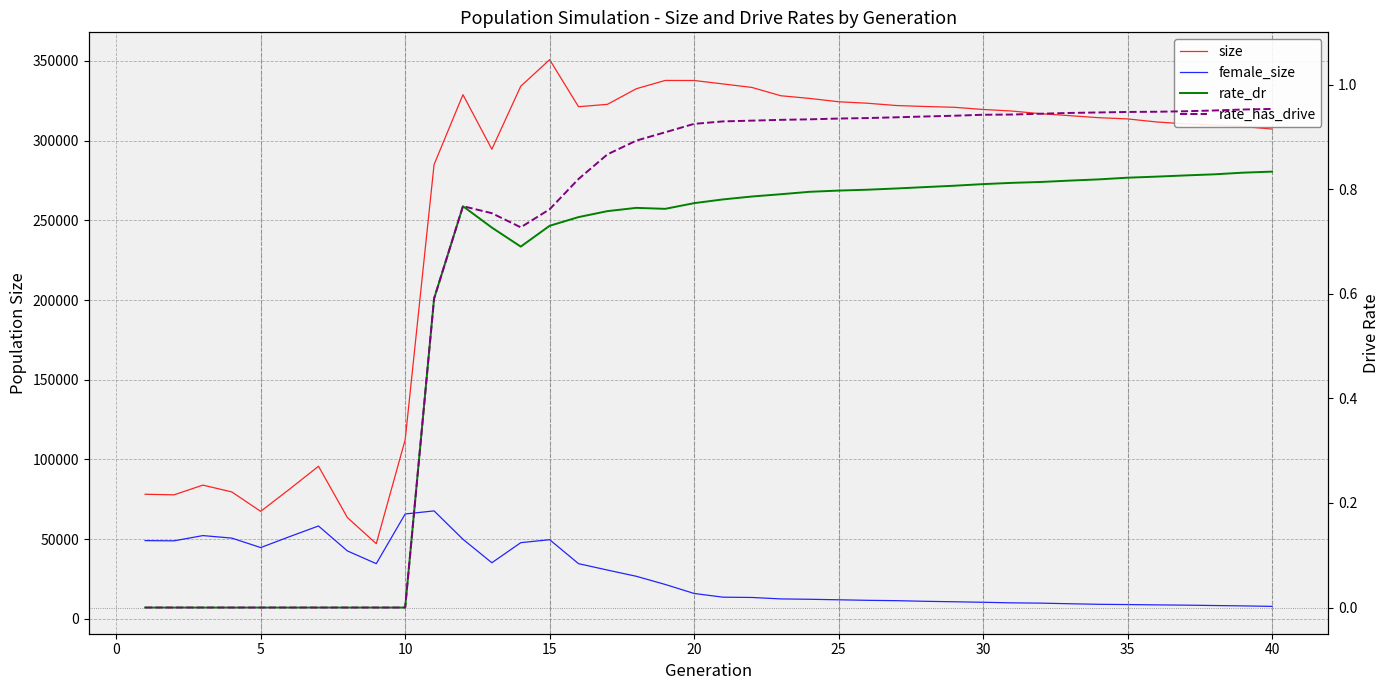

Which series has the largest total across all categories?

size